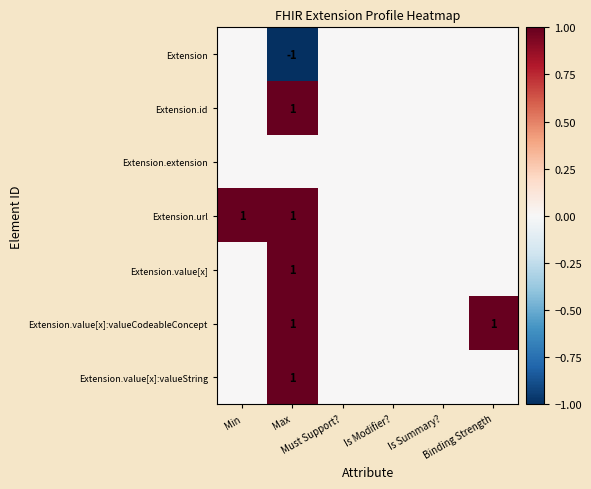

Count the Extension.id values in the range 0 to 1.

6